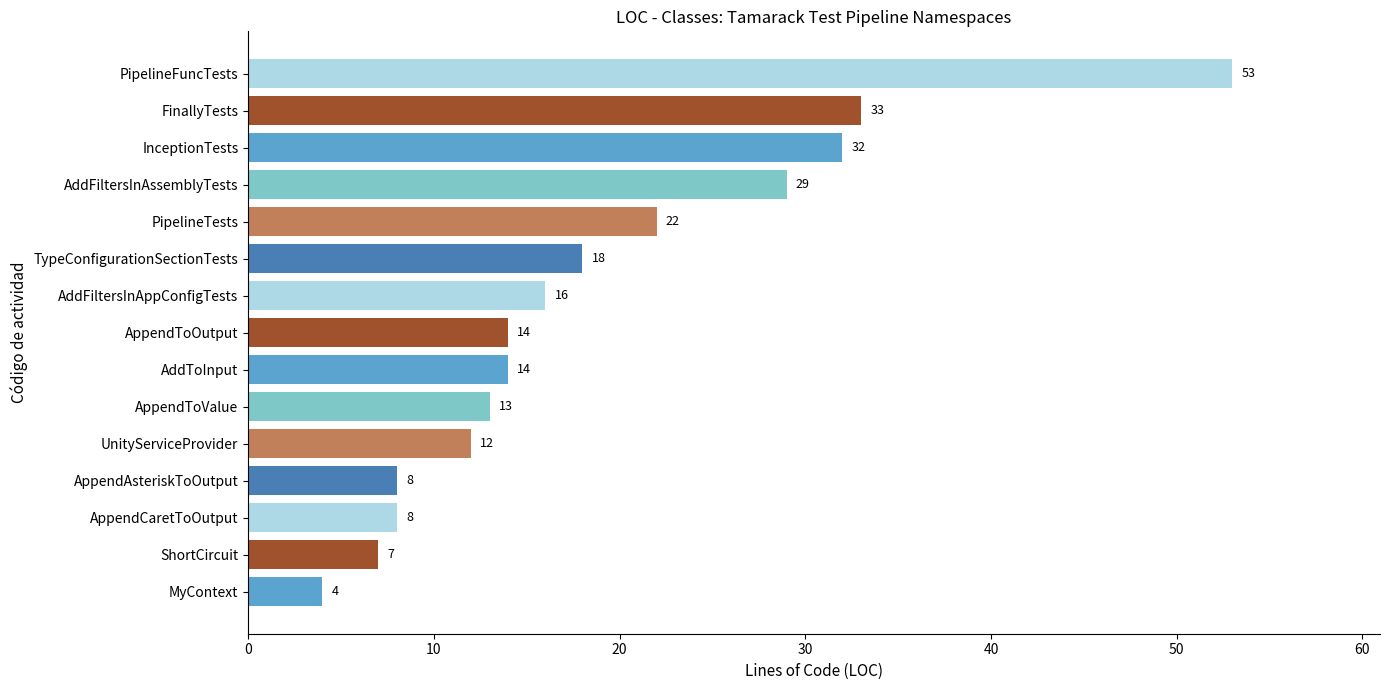

How many series are shown in this chart?

1